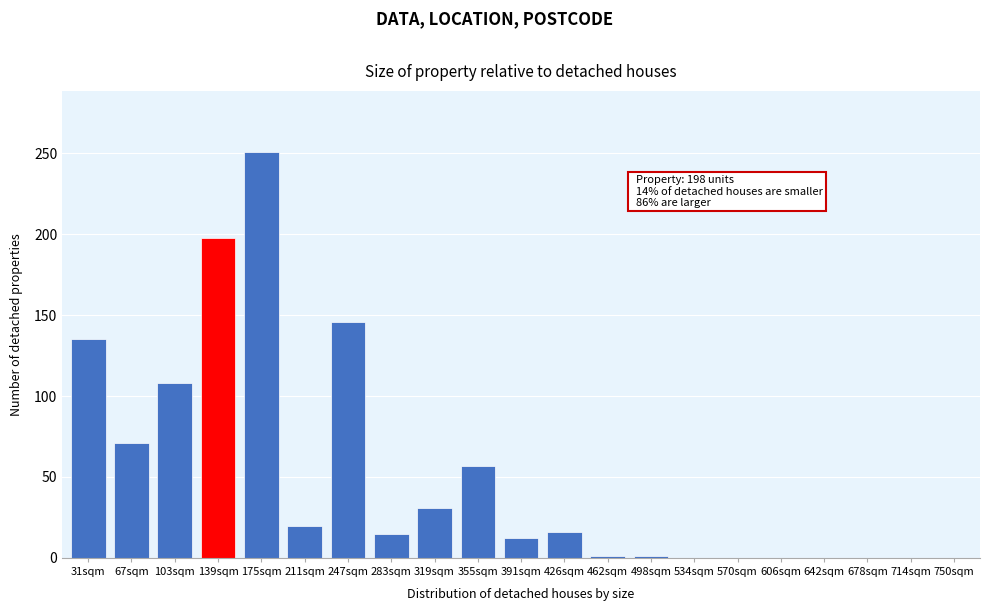

Is it true that the value at 319sqm is 31?

True